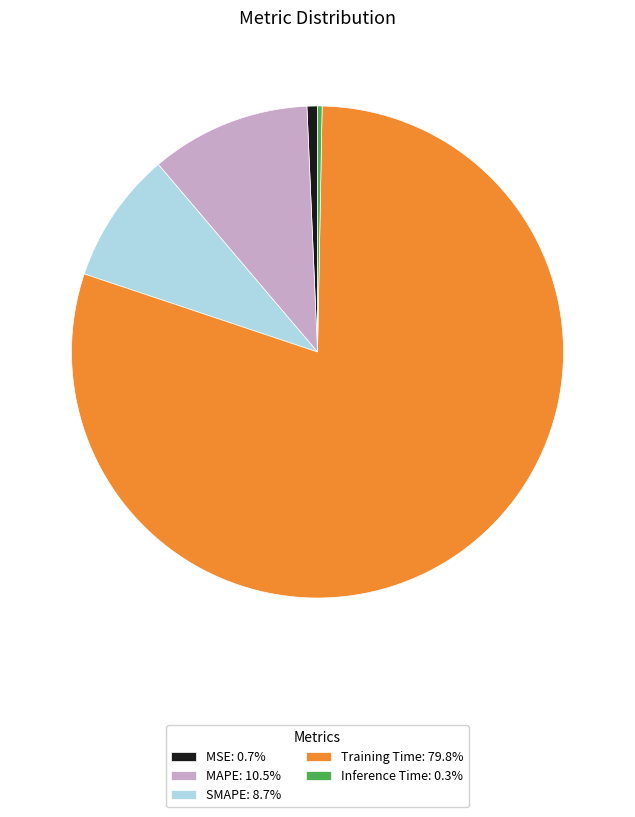

Is there a majority slice in this chart?

Yes